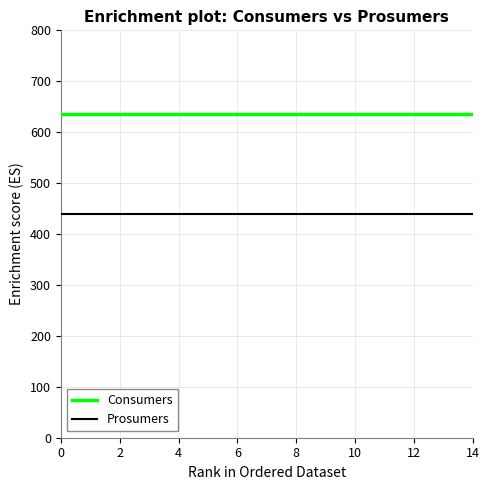

Which series has the largest total across all categories?

Consumers